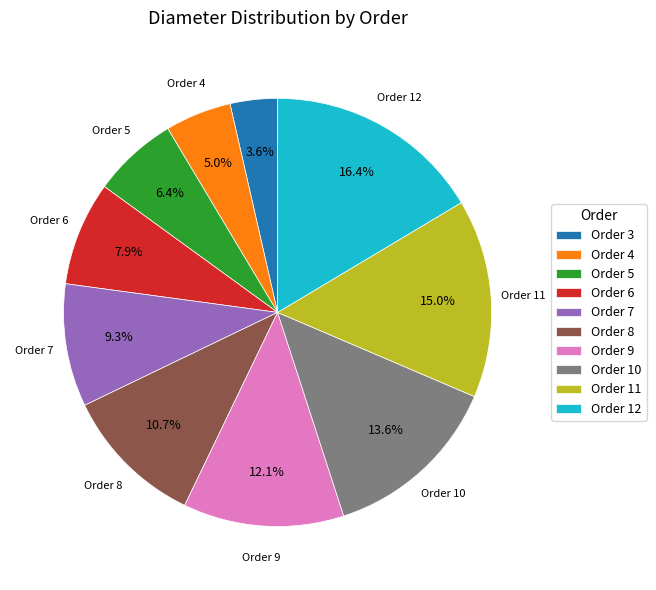

What is the largest slice in the pie chart?

Order 12